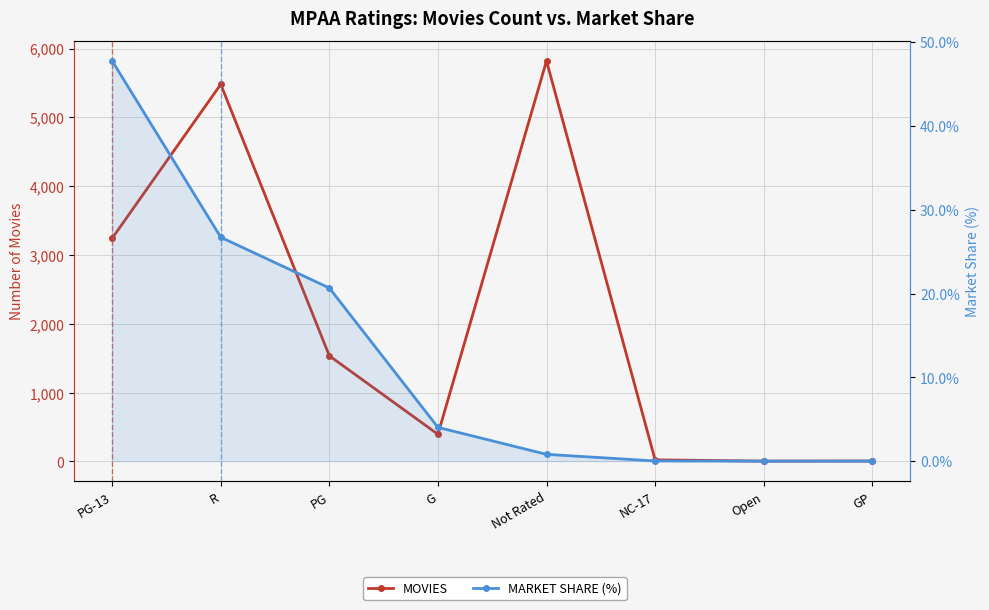

List the series in order of their overall mean, highest first.

MOVIES, MARKET SHARE (%)